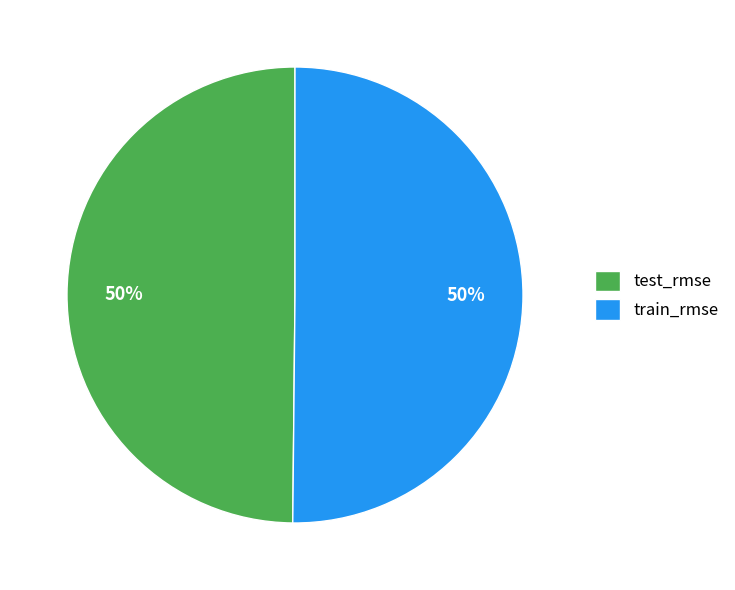

Do test_rmse and train_rmse together represent more than half of the pie?

Yes